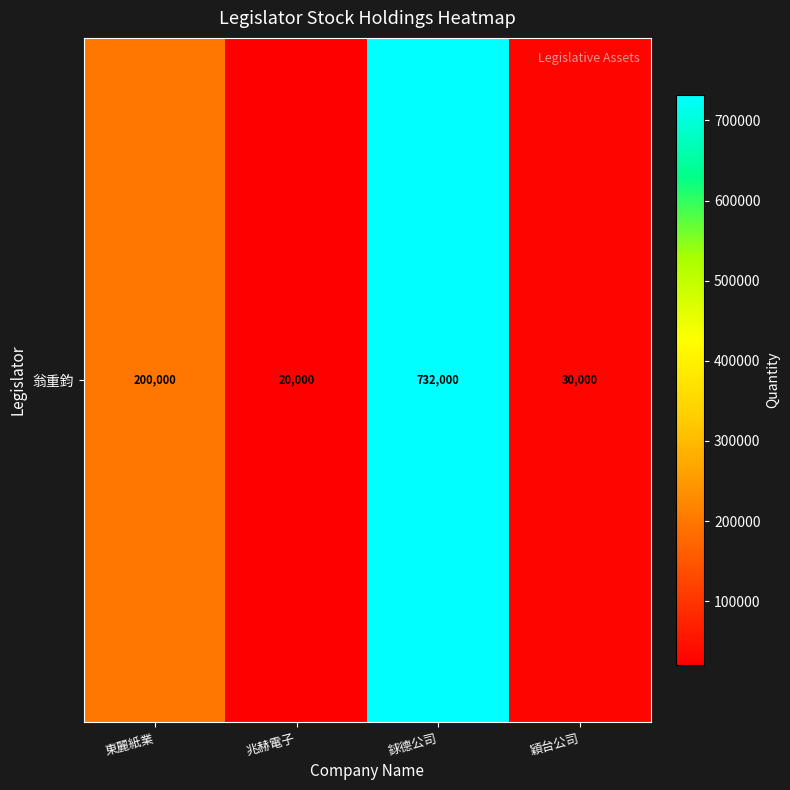

Reading right to left, list all the values displayed in this chart.

穎台公司=30000	銶德公司=732000	兆赫電子=20000	東麗紙業=200000